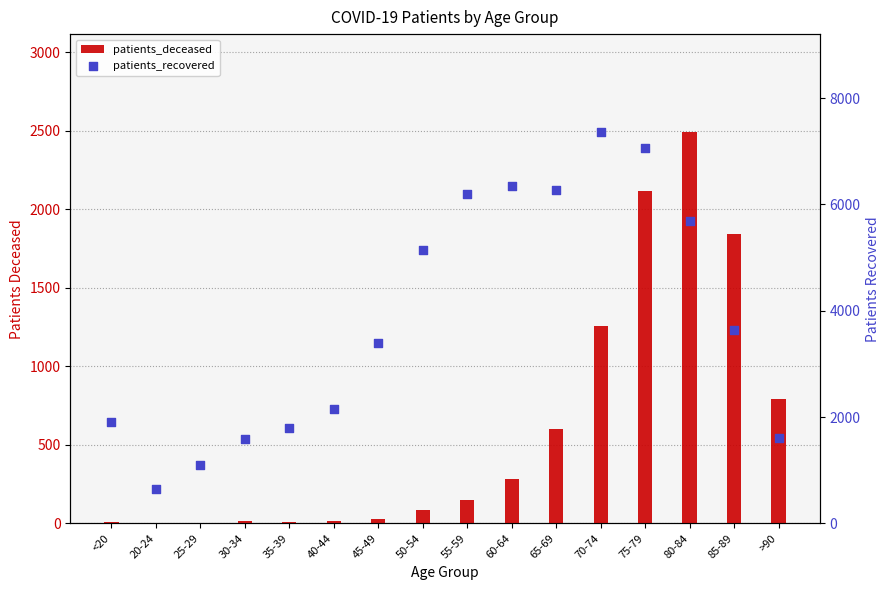

What is the total value across all series at 40-44?

2173